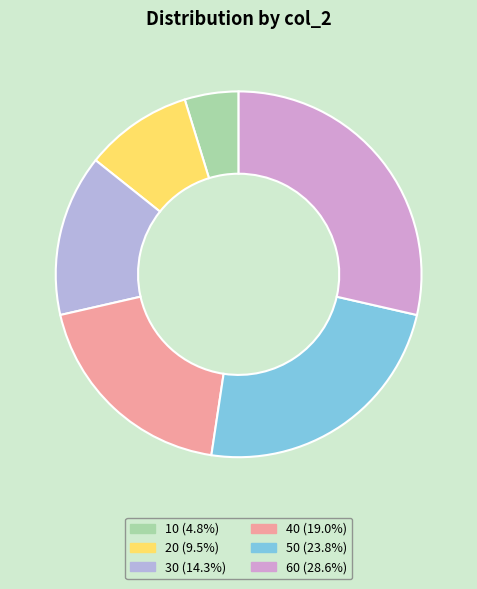

How much of the chart is everything except 10?

95.2%